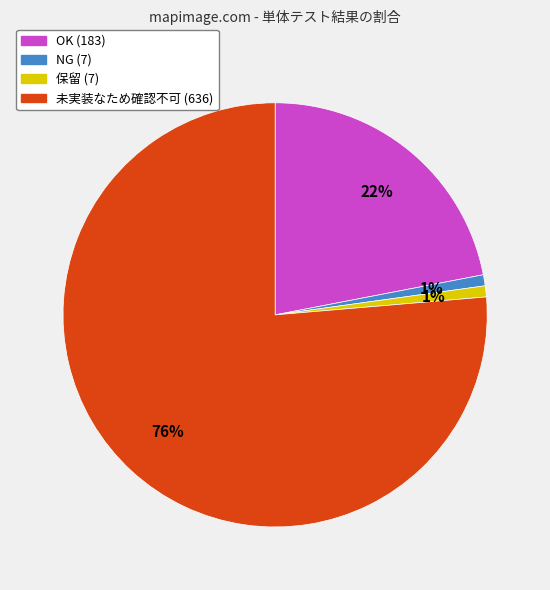

True or false: OK accounts for 22% of the total.

True